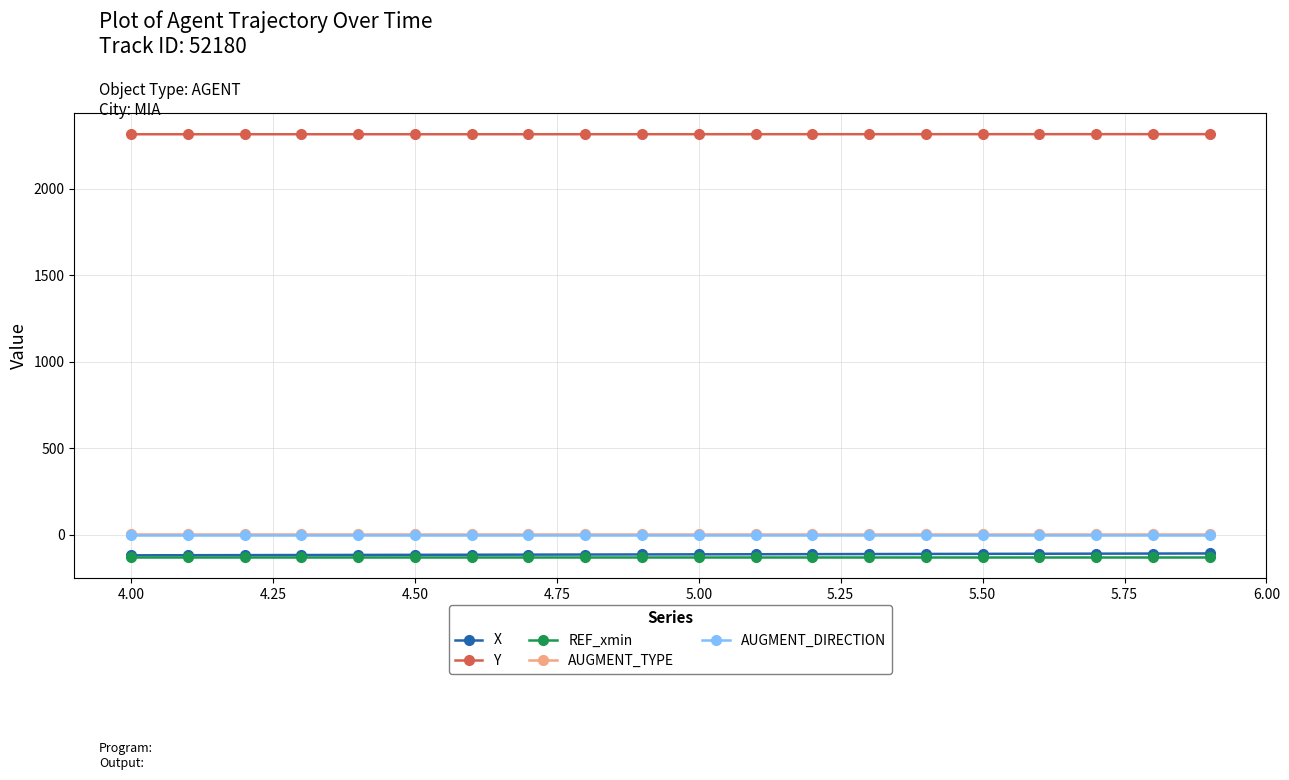

Count the number of data series in this chart.

5